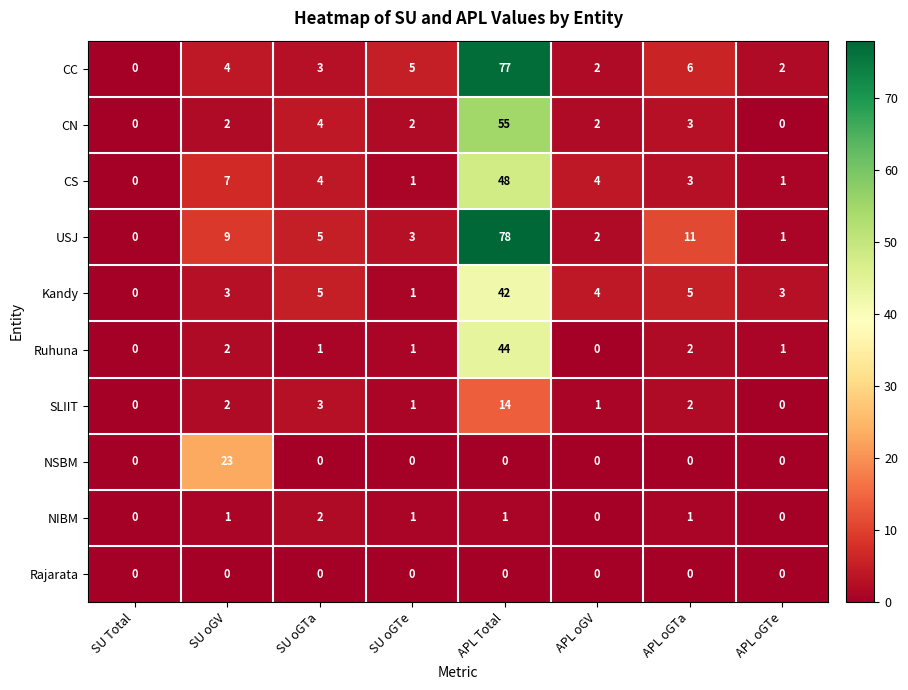

What is the difference between the maximum and minimum values in the CN series?

55